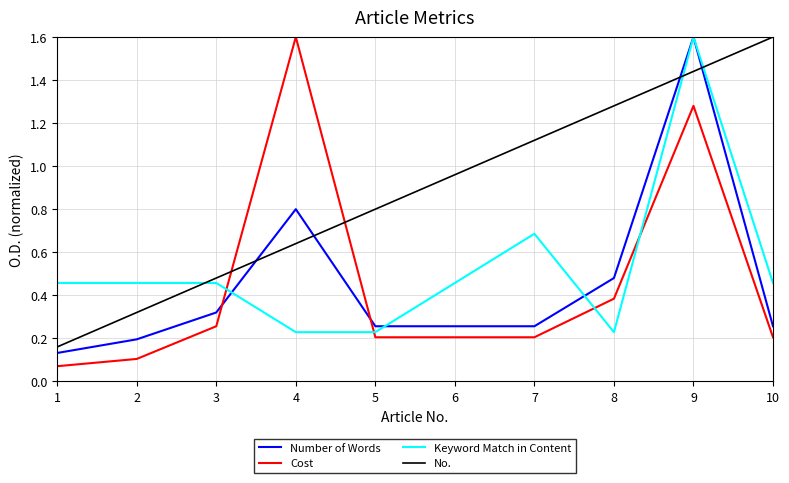

True or false: Cost has a value of 0.0 at 1.

False